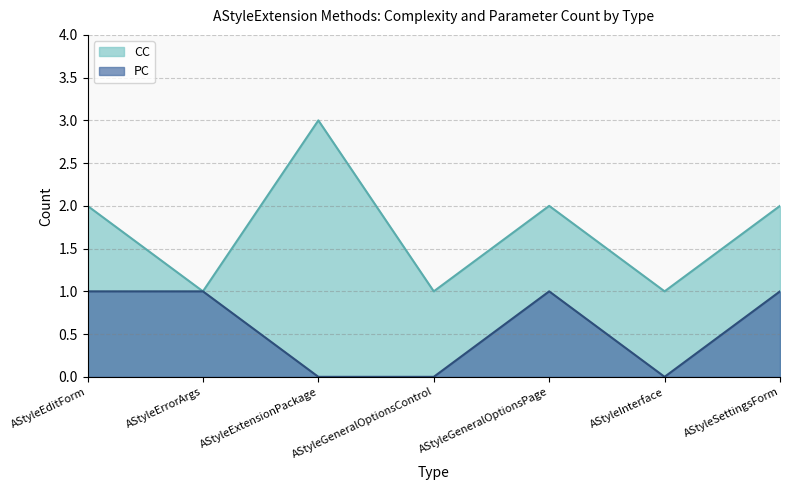

Reading left to right, transcribe all the data shown in this chart.

CC: AStyleEditForm=2	AStyleErrorArgs=1	AStyleExtensionPackage=3	AStyleGeneralOptionsControl=1	AStyleGeneralOptionsPage=2	AStyleInterface=1	AStyleSettingsForm=2
PC: AStyleEditForm=1	AStyleErrorArgs=1	AStyleExtensionPackage=0	AStyleGeneralOptionsControl=0	AStyleGeneralOptionsPage=1	AStyleInterface=0	AStyleSettingsForm=1